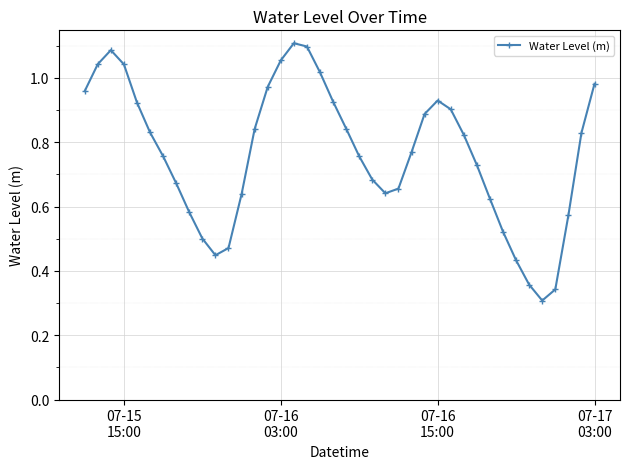

What is the sum of all values?

30.6